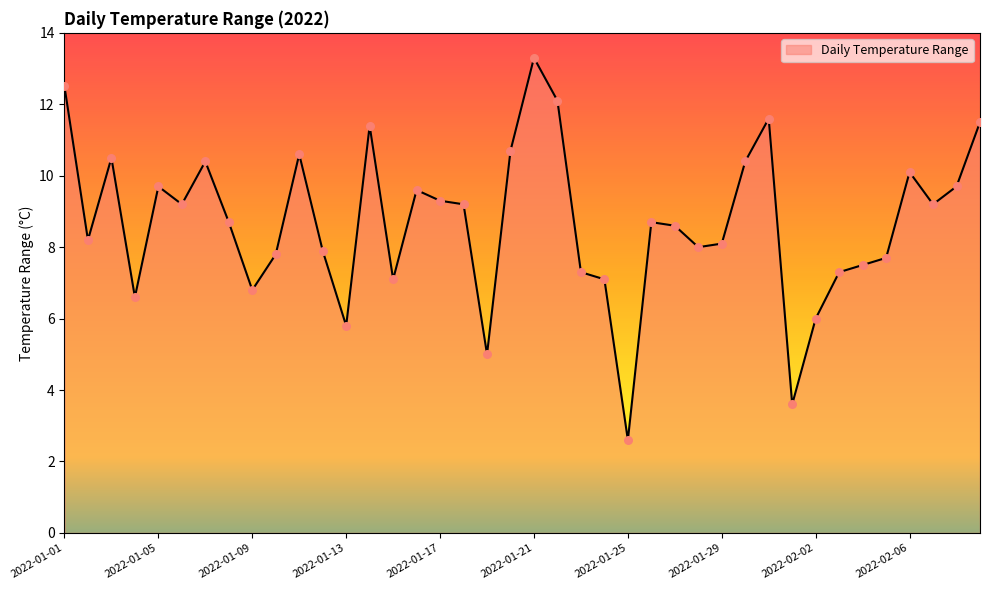

What is the minimum value shown in the chart?

2.6